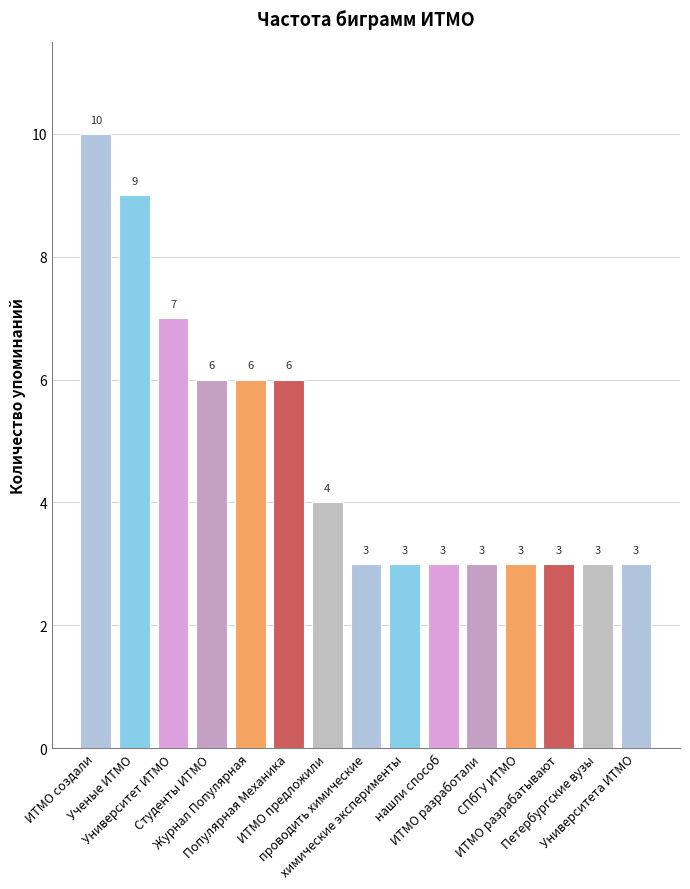

What position from the left is Популярная Механика?

6